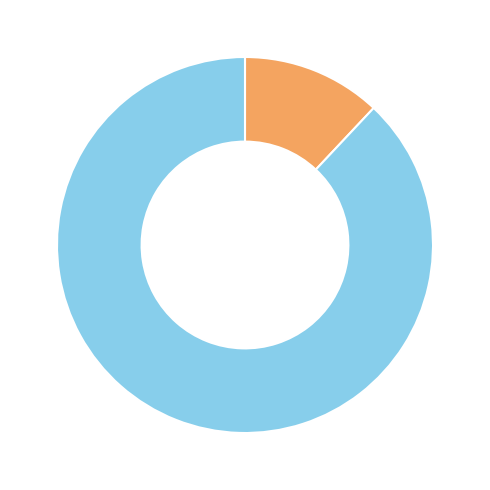

Is there a majority slice in this chart?

Yes